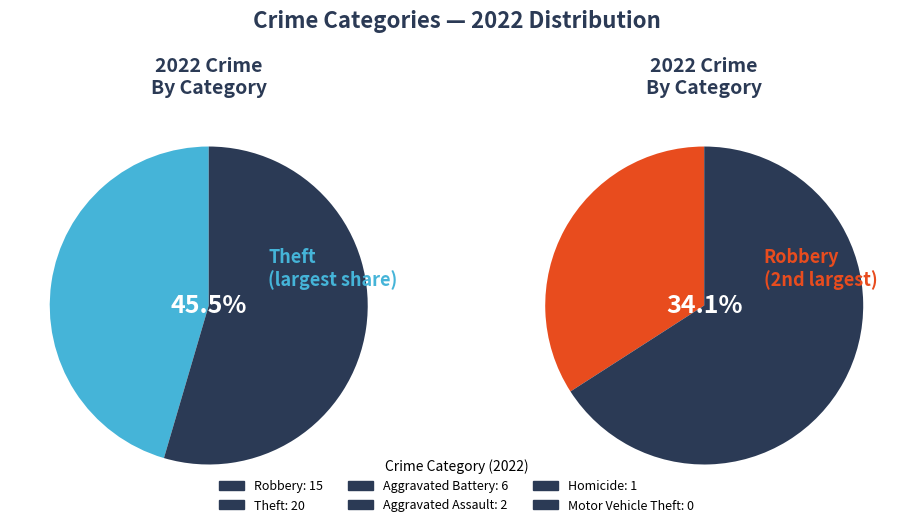

Is it true that Other is 1% of the pie?

False